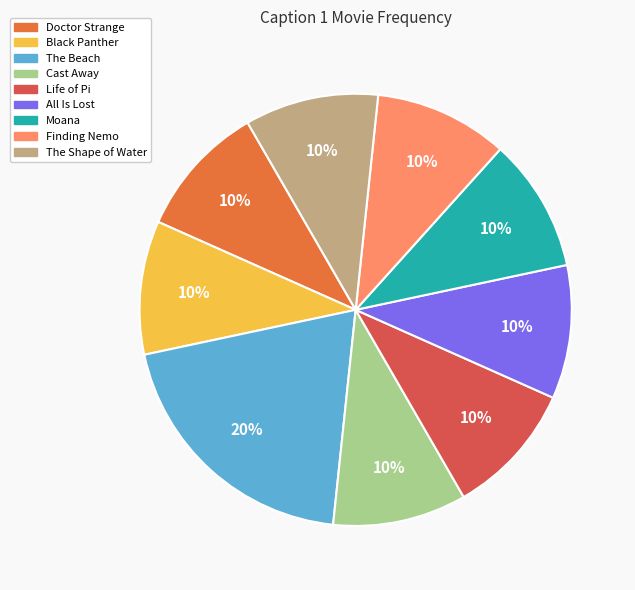

Which has a higher value, All Is Lost or The Beach?

The Beach